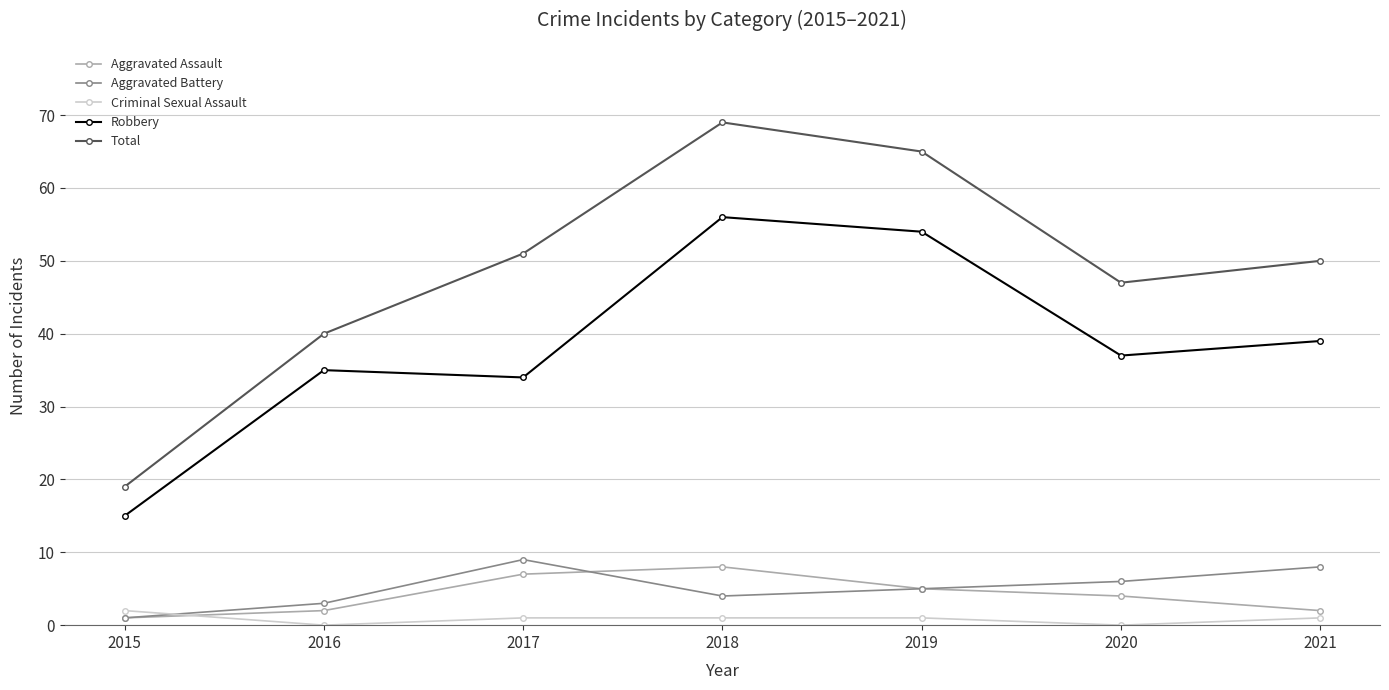

How many distinct data groups are displayed?

5